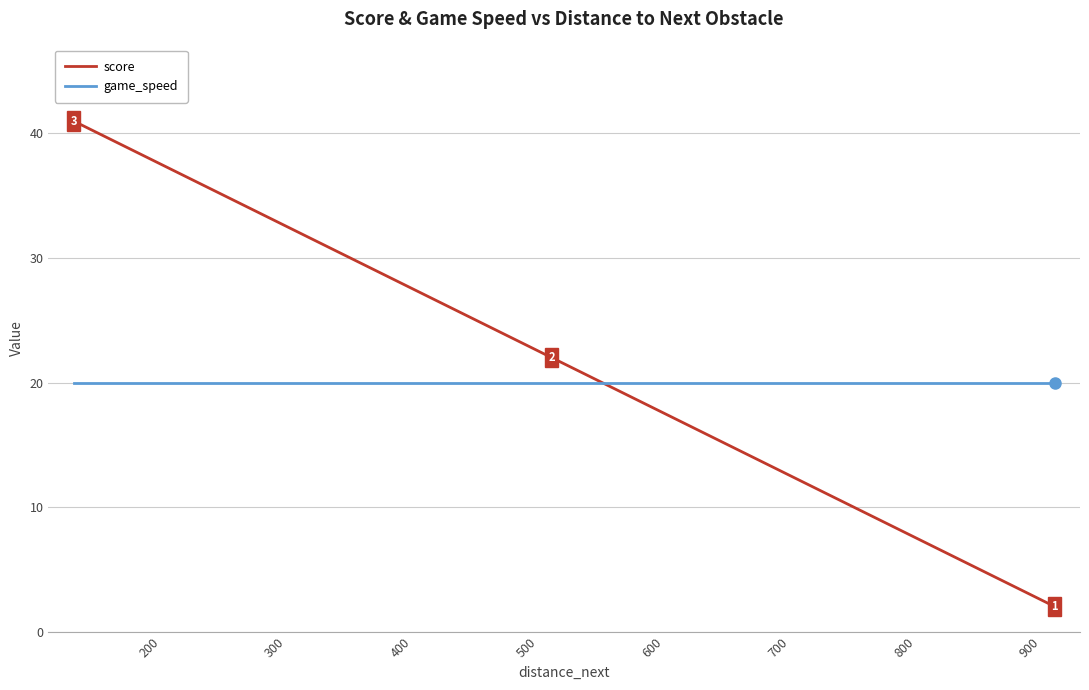

How many values in the score series exceed 22?

19